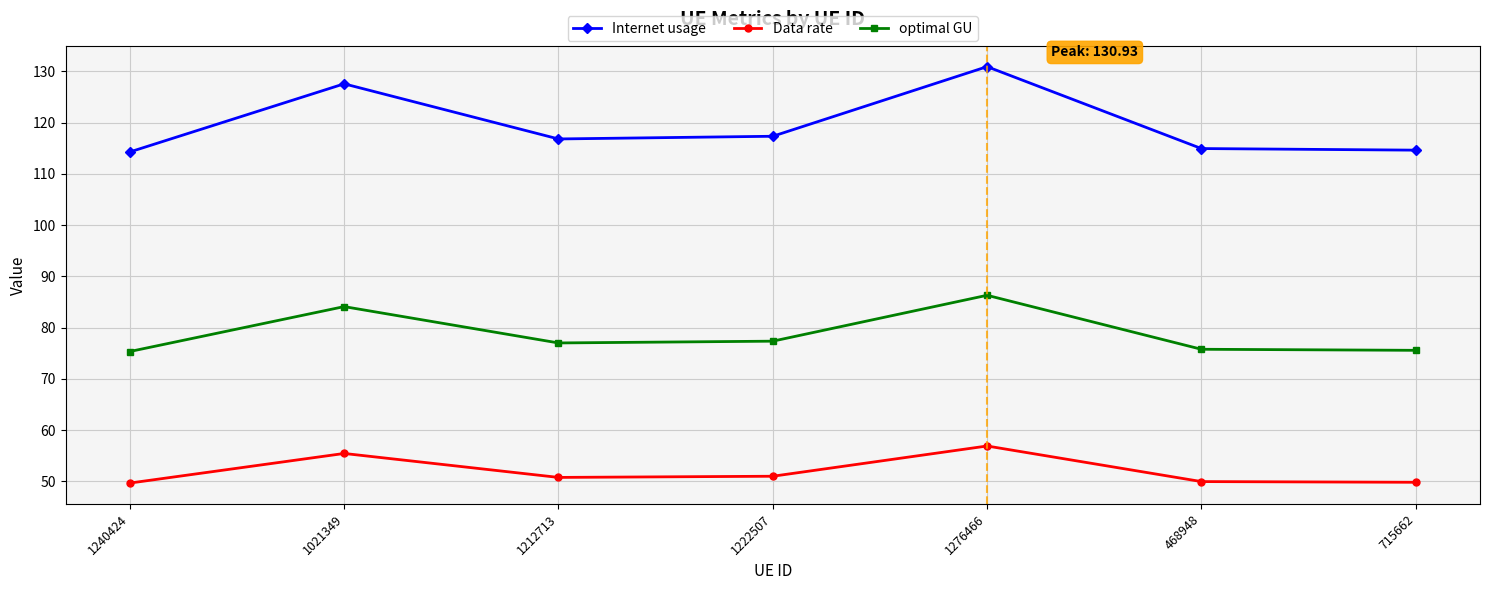

What is the label of the 2nd point from the left?

1021349